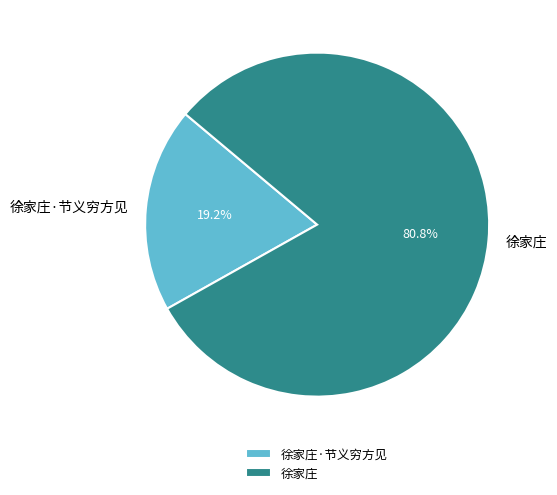

Is there a majority slice in this chart?

Yes